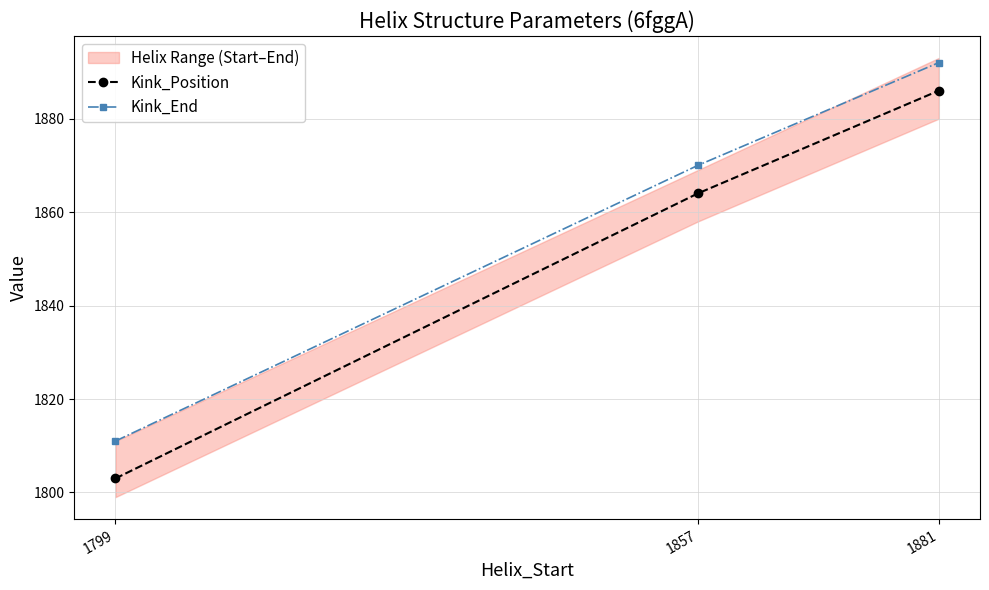

How many data points does each series have?

3